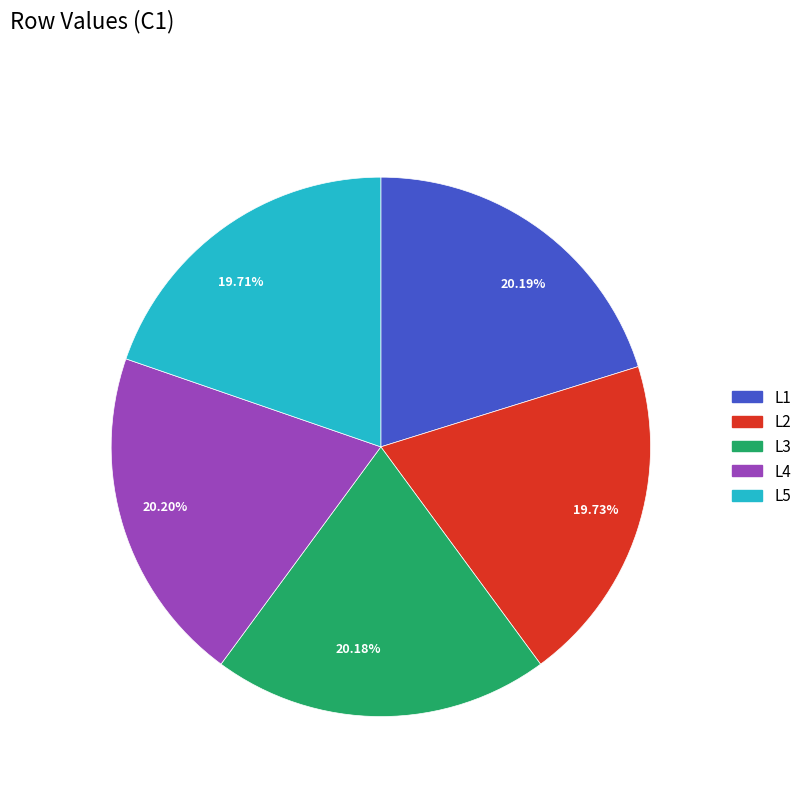

Is L1 the majority of the pie?

No